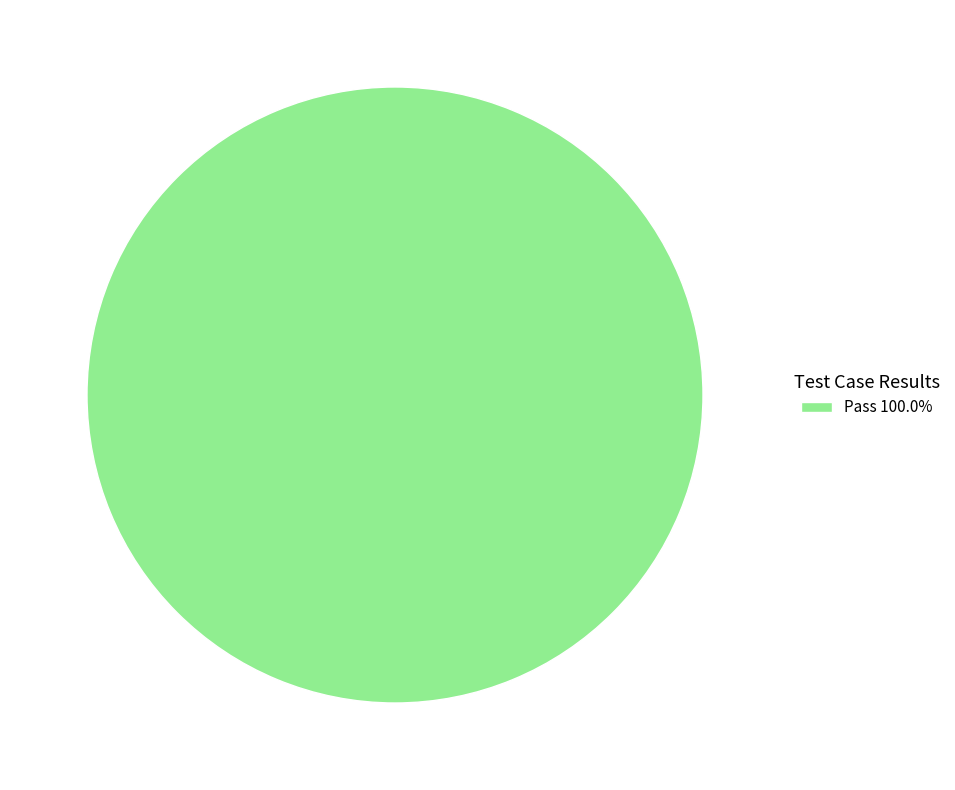

Does Pass 100.0% represent more than half of the total?

Yes